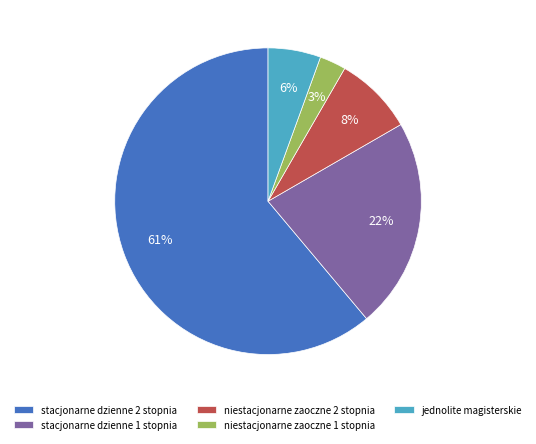

To the nearest percent, what is the difference between the largest and smallest slice percentages?

58%